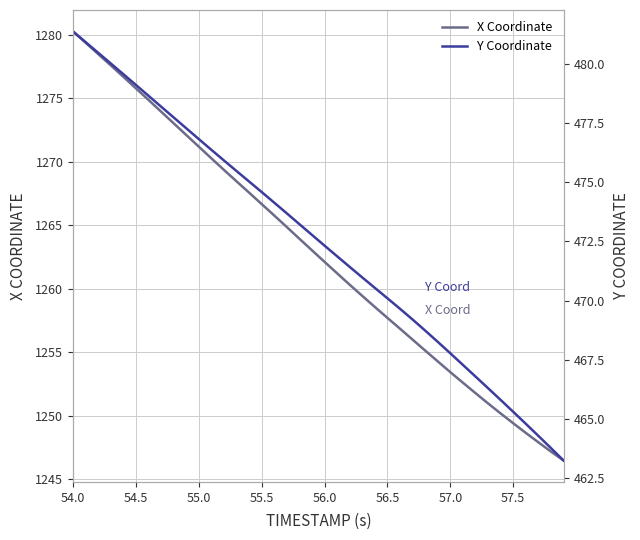

True or false: X Coordinate has a value of 2145.5 at 55.0.

False